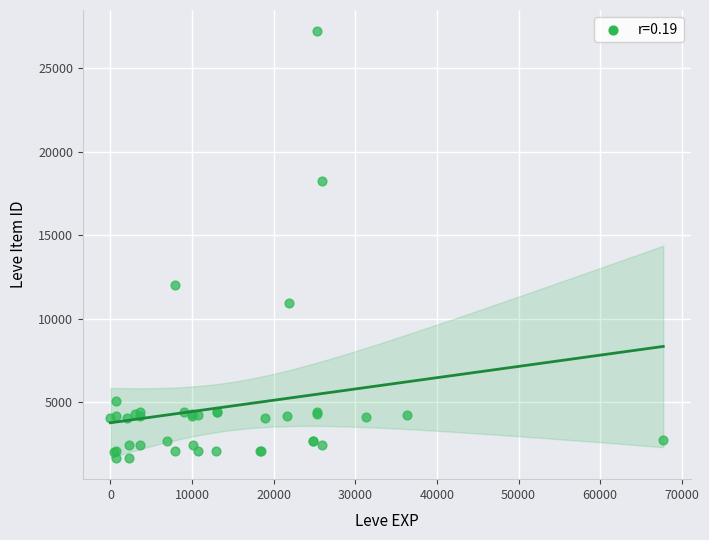

What Y value in the scatter plot is closest to 14448?

12018